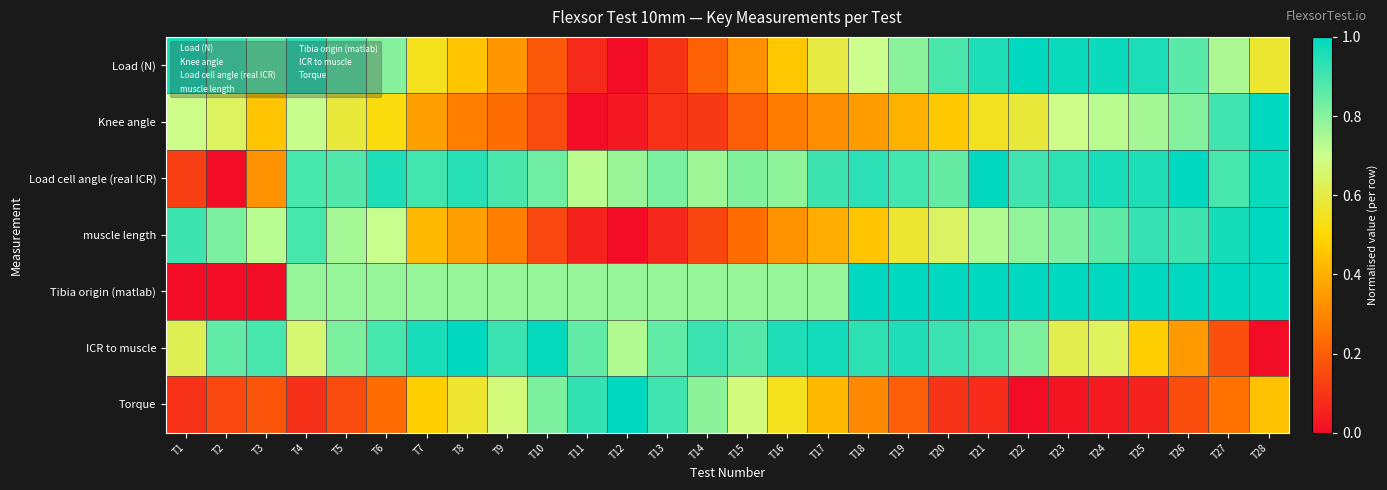

At which category is the sum across all series the highest?

T24